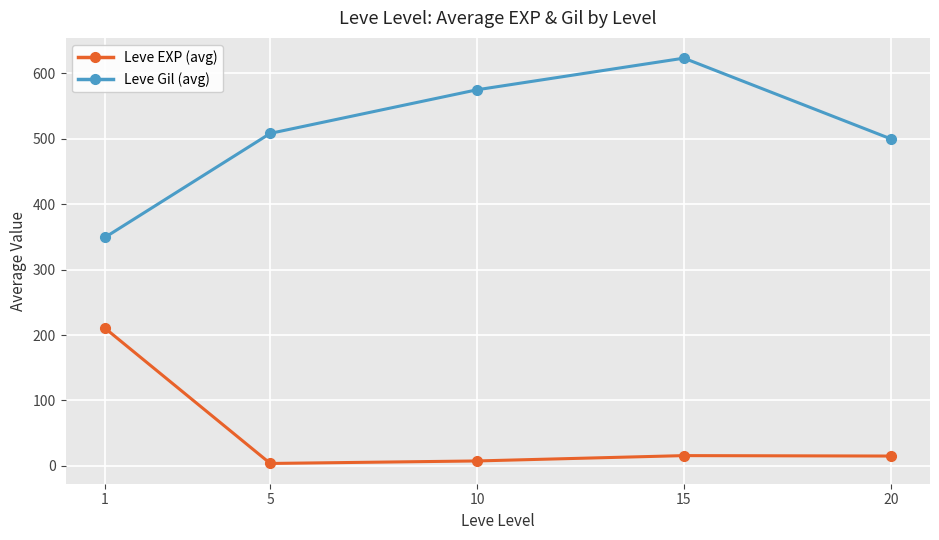

How many lines are shown in the chart?

2